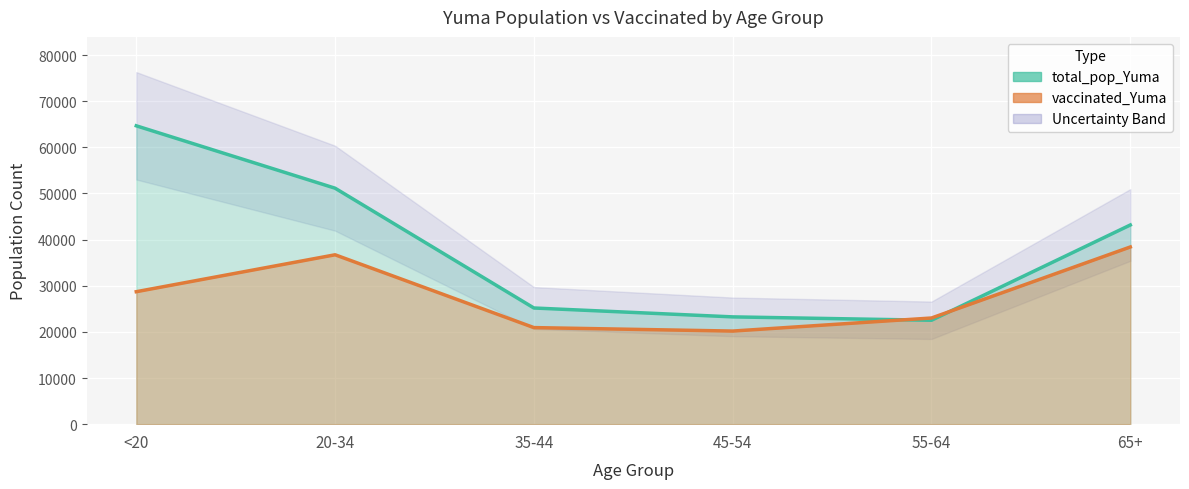

What is the label of the 3rd point from the right?

45-54